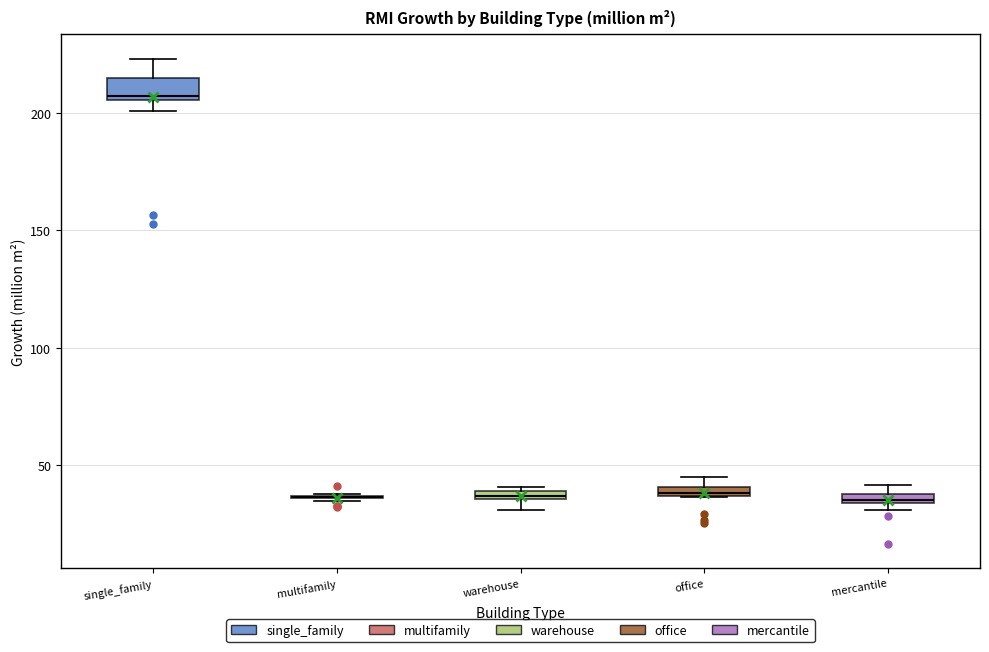

Which box is the tallest, from its lower edge to its upper edge?

single_family